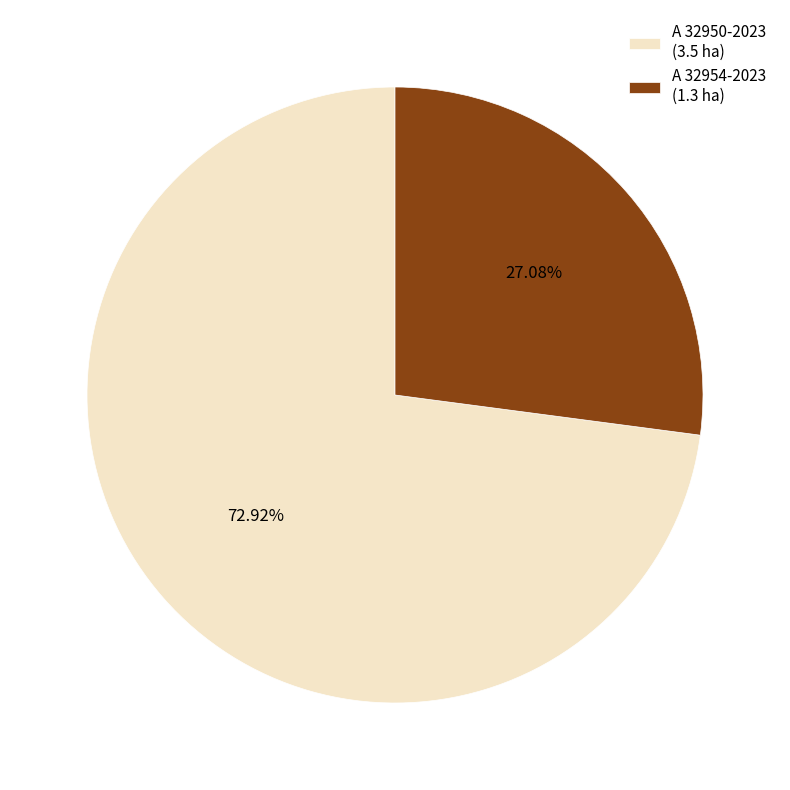

Combined, what portion of the pie is A 32950-2023 and A 32954-2023?

100.0%